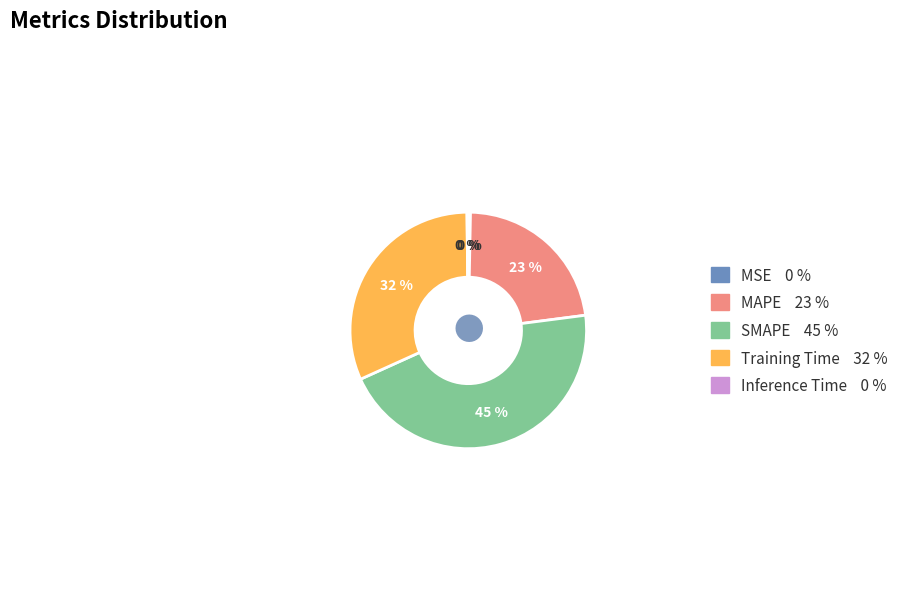

Which category has the biggest portion of the pie?

SMAPE